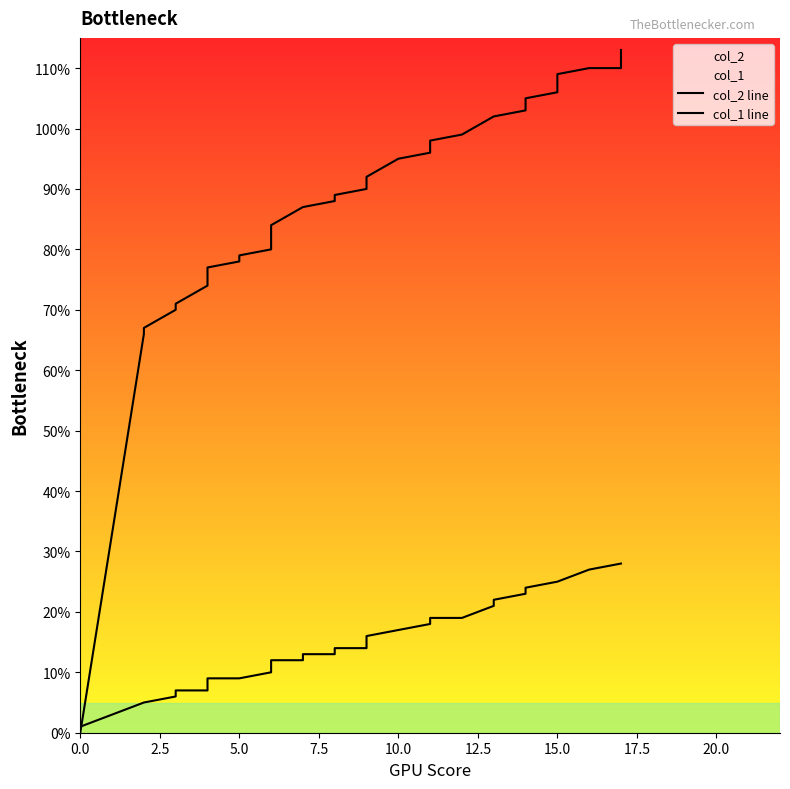

How many values in the col_2 line series exceed 89?

19